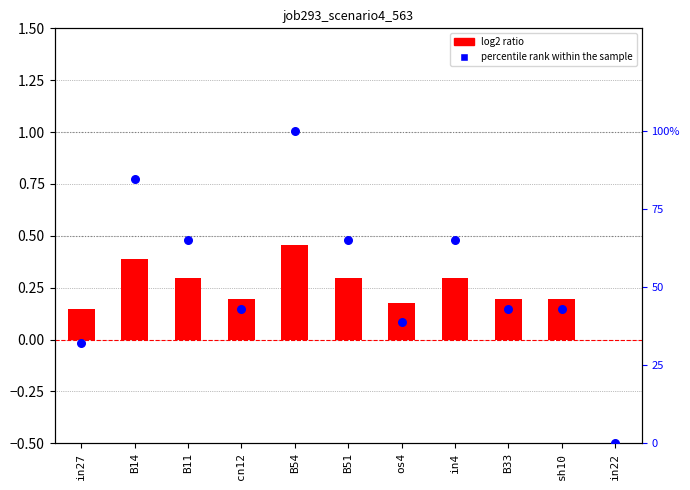

At how many categories does at least one series exceed 85?

1